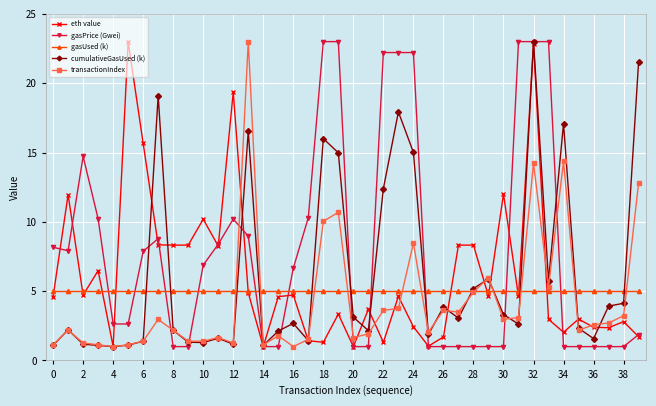

Which series ends up on top after the final intersection of gasPrice (Gwei) and gasUsed (k)?

gasUsed (k)